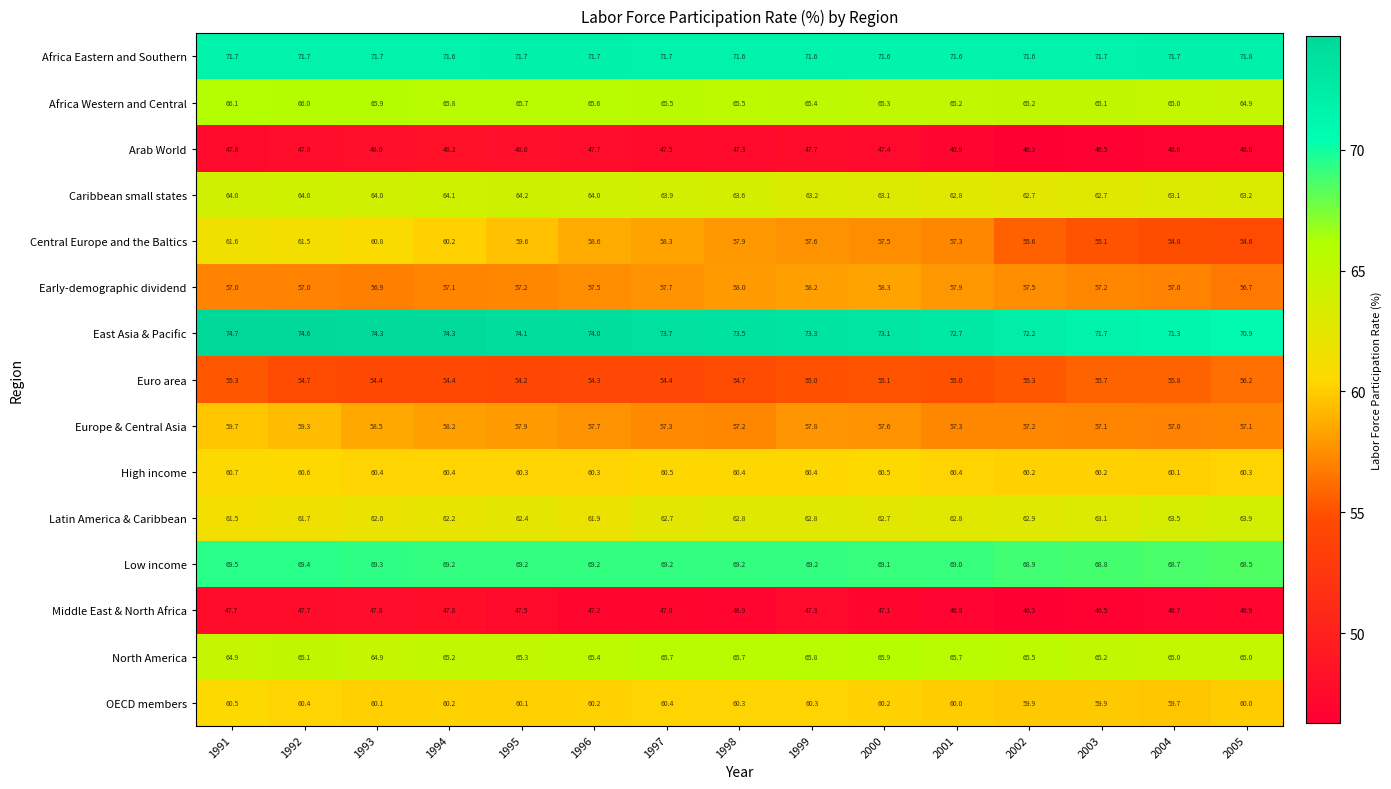

Which series has the largest total across all categories?

East Asia & Pacific